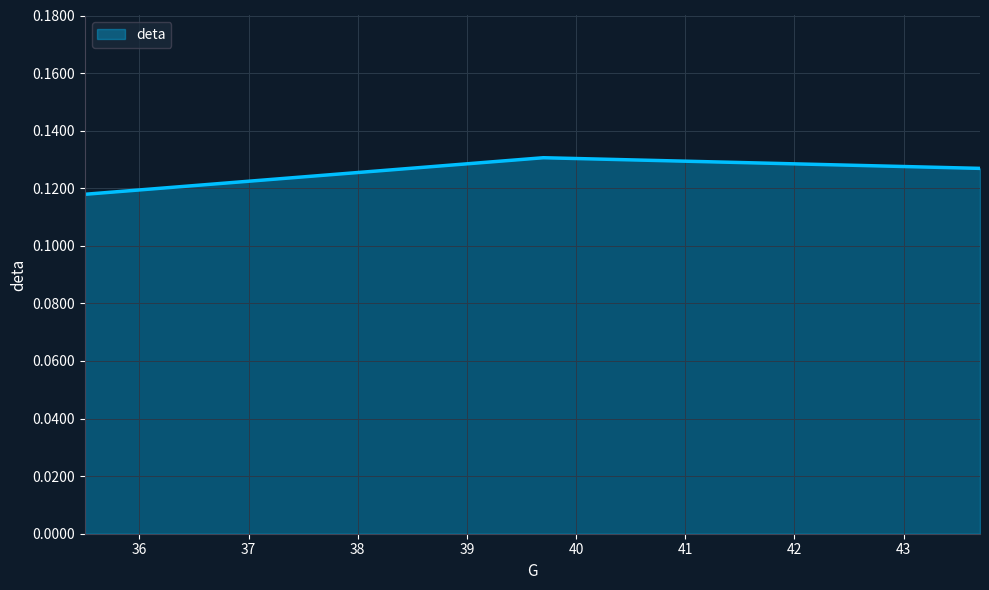

Does the chart have visible grid lines?

Yes